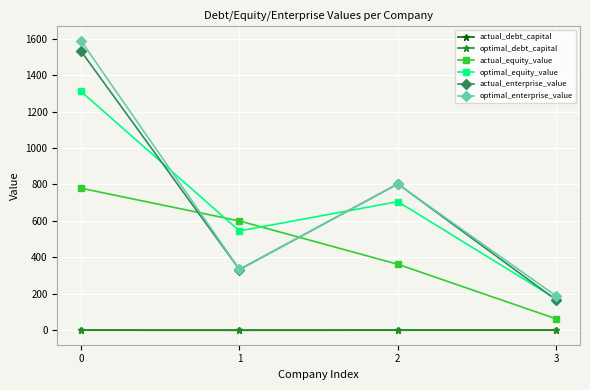

Is this an area chart (filled region under the line)?

No